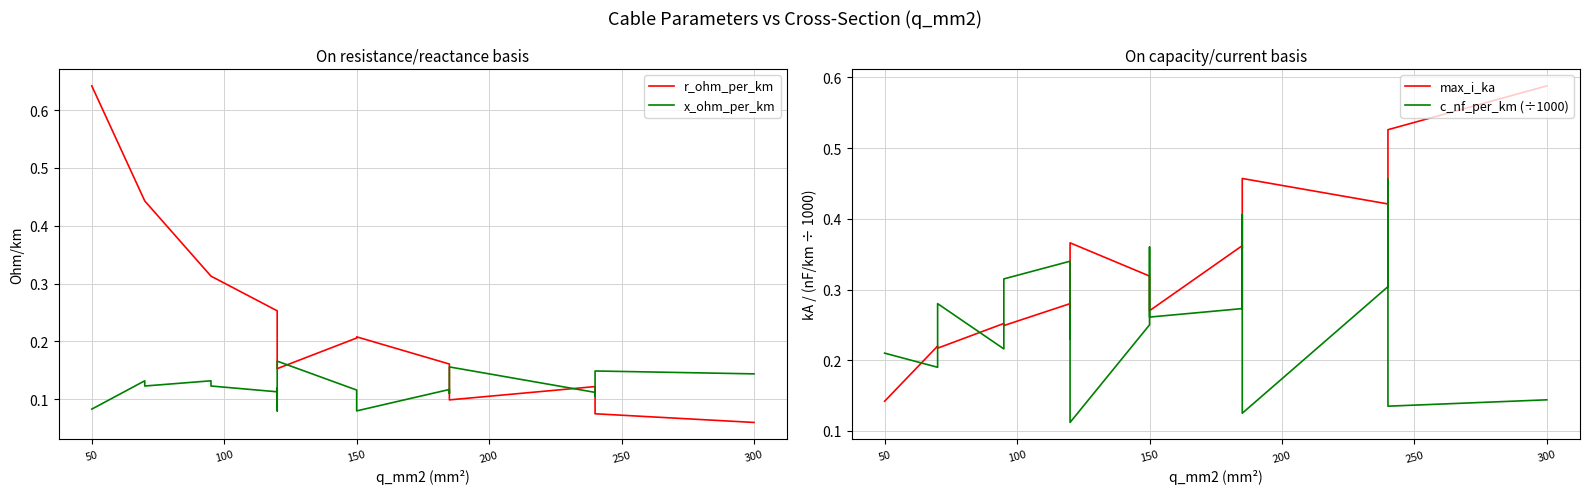

How many intersections are there between x_ohm_per_km and c_nf_per_km (÷1000)?

5